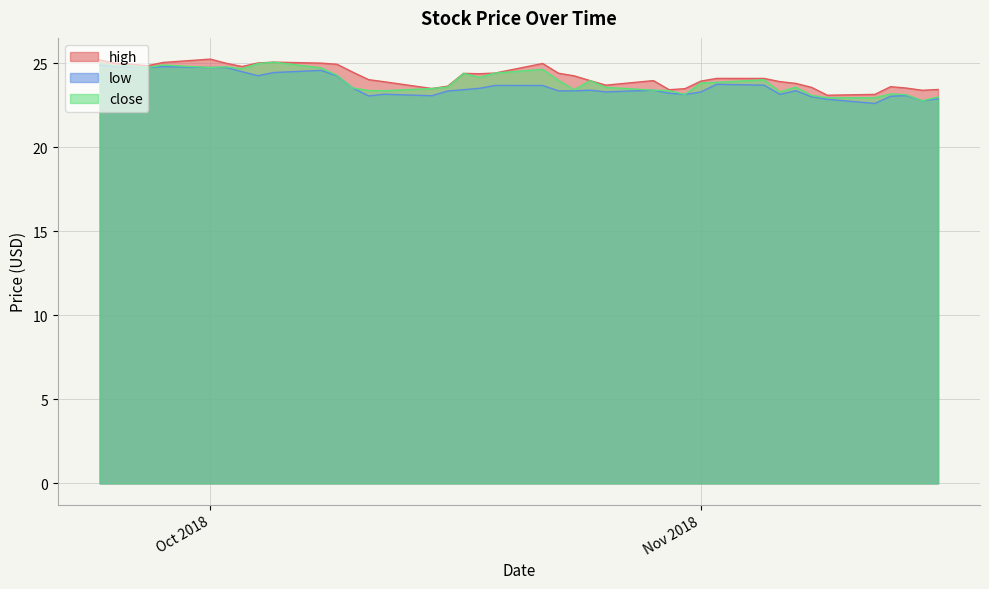

What is the maximum value for low?

24.9